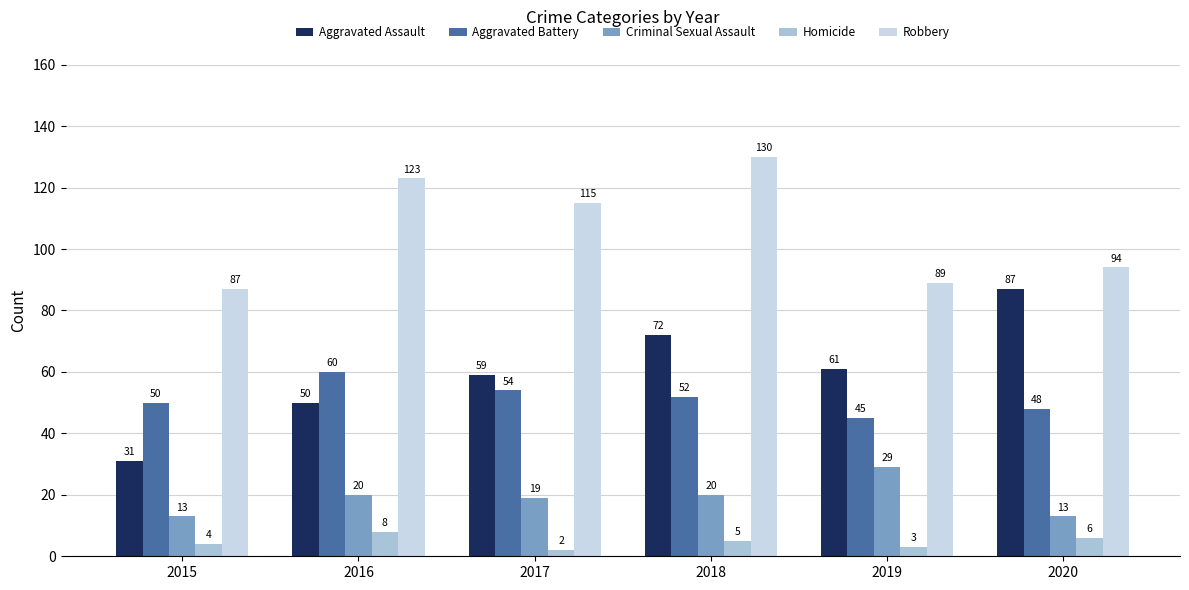

Reading left to right, list all the values displayed in this chart.

Aggravated Assault: 31	50	59	72	61	87
Aggravated Battery: 50	60	54	52	45	48
Criminal Sexual Assault: 13	20	19	20	29	13
Homicide: 4	8	2	5	3	6
Robbery: 87	123	115	130	89	94